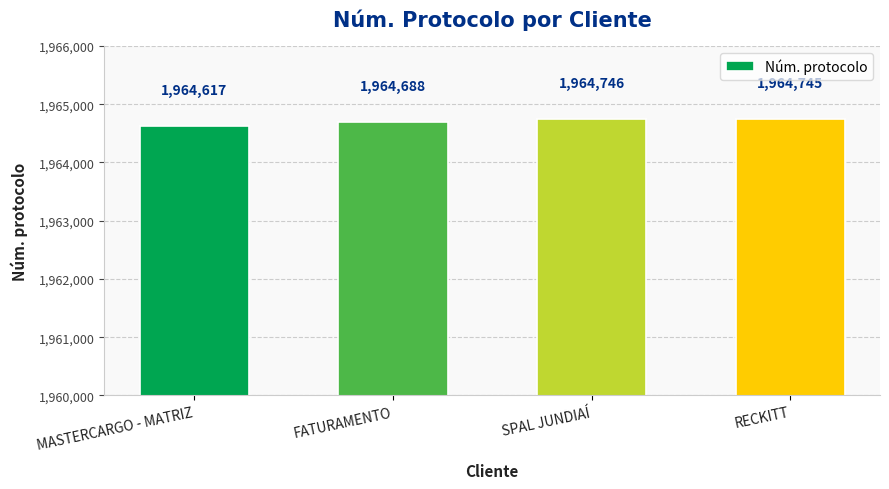

What is the change in value from SPAL JUNDIAÍ to RECKITT?

-1